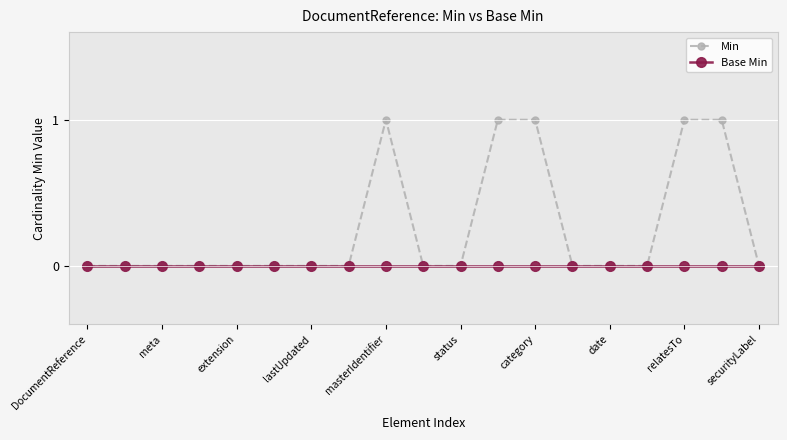

List the series in order of their overall mean, highest first.

Min, Base Min